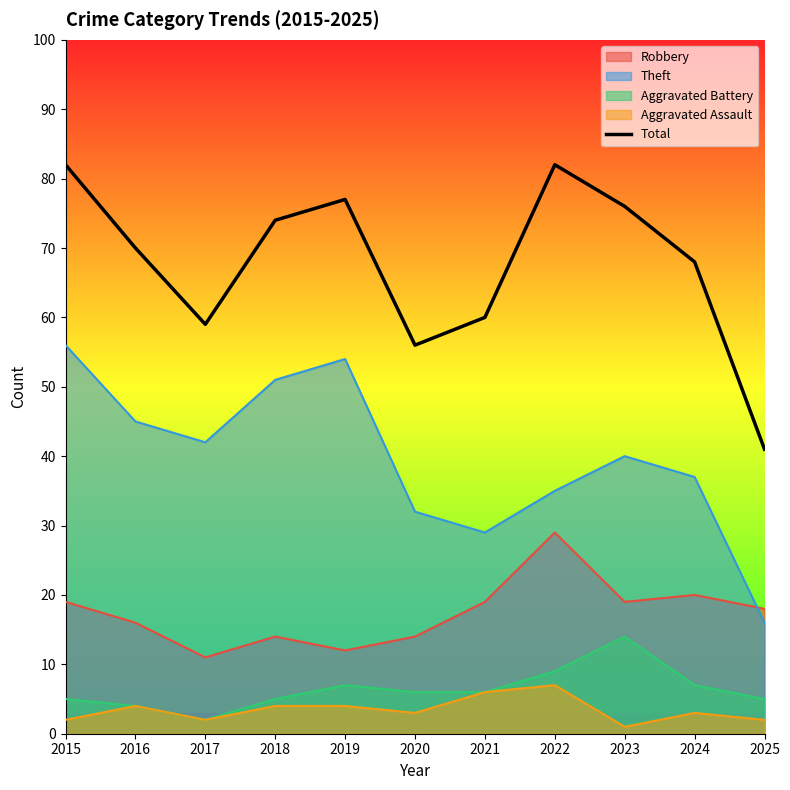

What is the difference between the second highest and second lowest values?

26